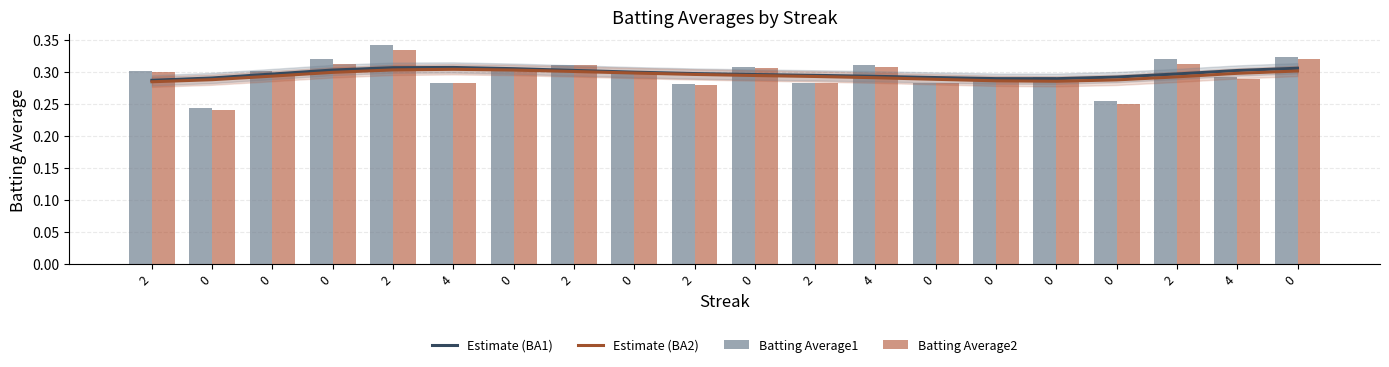

At 4, list the series in order from smallest to largest.

Batting Average1, Batting Average2, Estimate (BA2), Estimate (BA1)